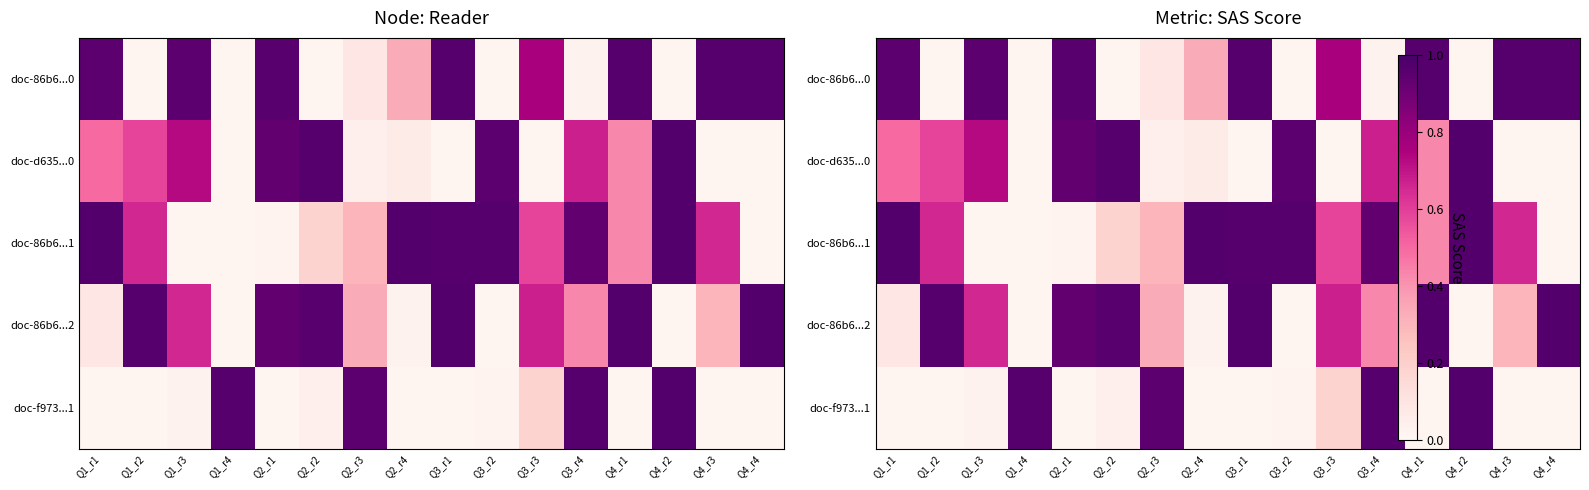

What is the sum of the doc-d635...0 values at Q4_r1 and Q1_r3?

1.2